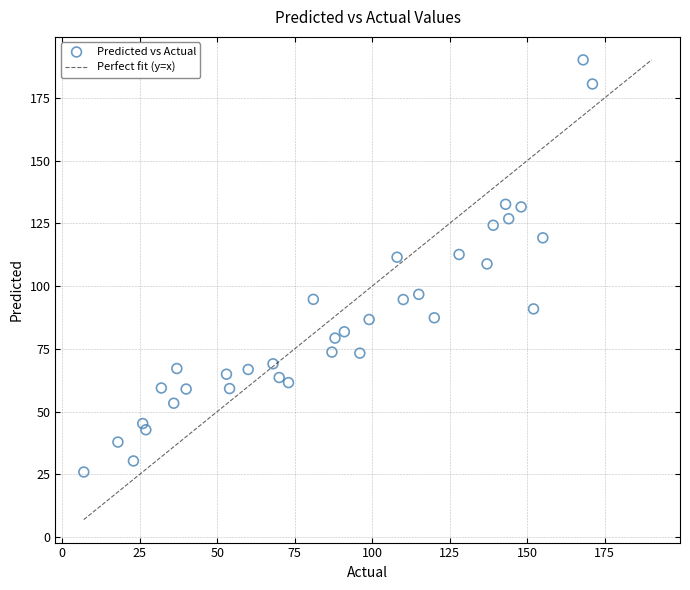

What is the range of X values (max minus min)?

164.0